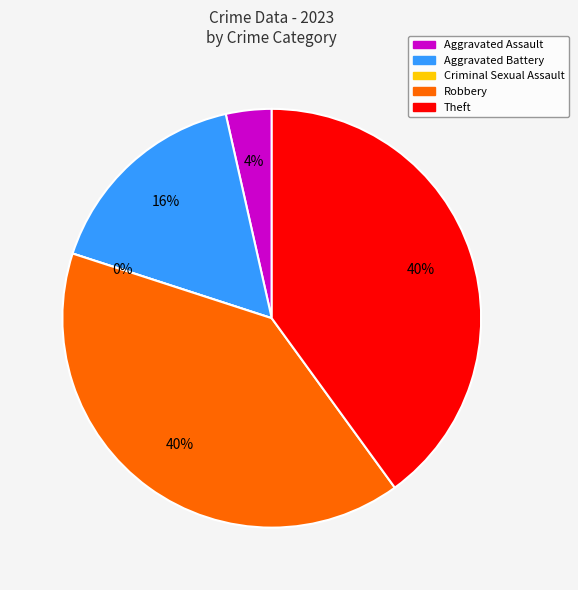

Does Criminal Sexual Assault account for over 50% of the chart?

No